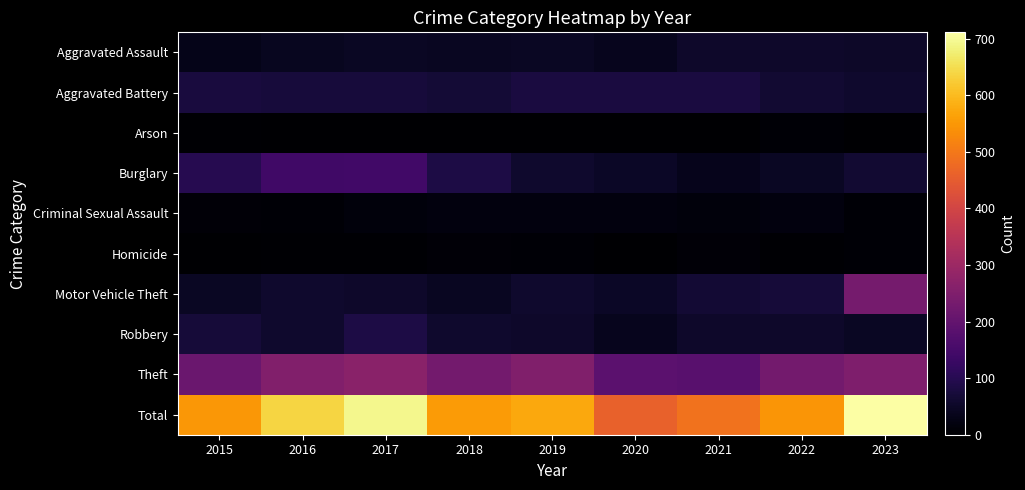

At which category does the chart reach its minimum across all series?

2020